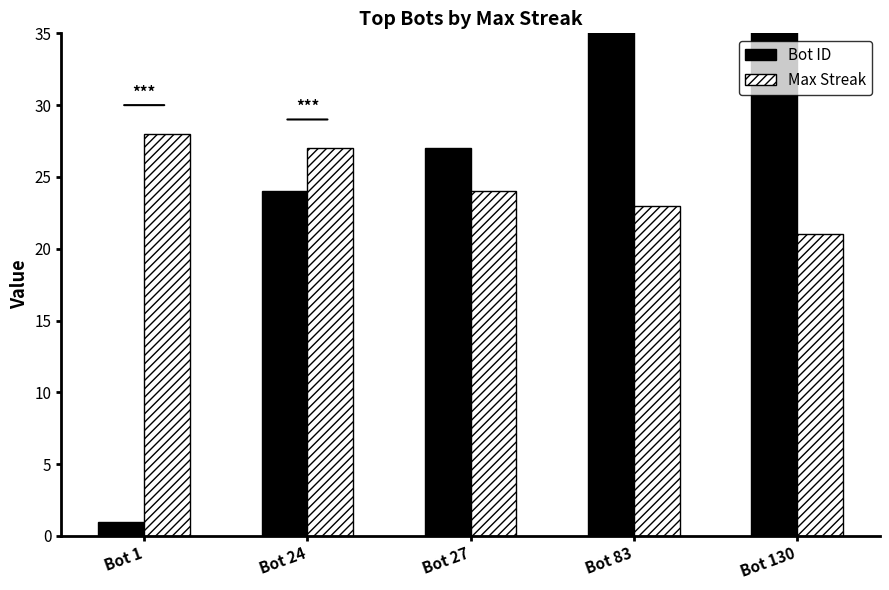

Where is Bot ID nearest to the value 65?

Bot 83